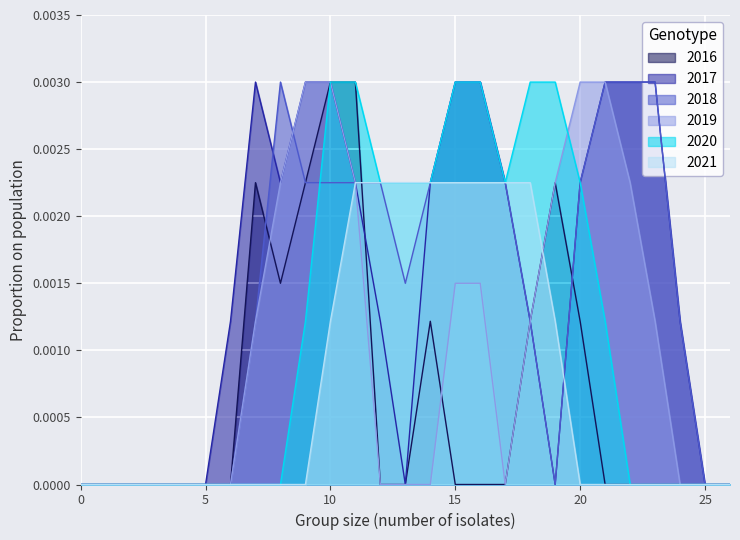

At which category is the sum across all series the highest?

10